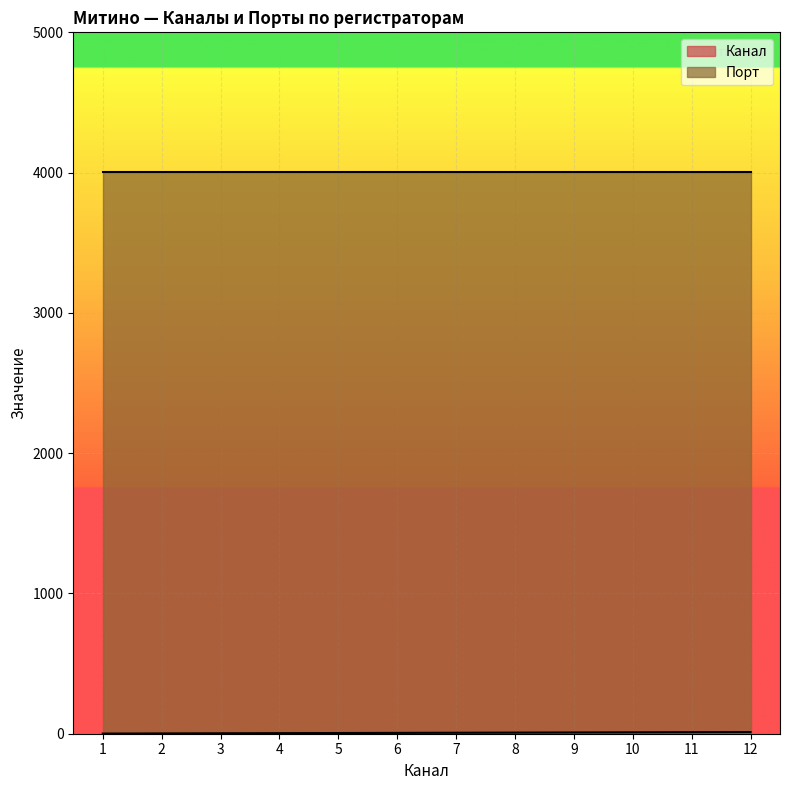

Rank the categories by value from highest to lowest.

12, 11, 10, 9, 8, 7, 6, 5, 4, 3, 2, 1